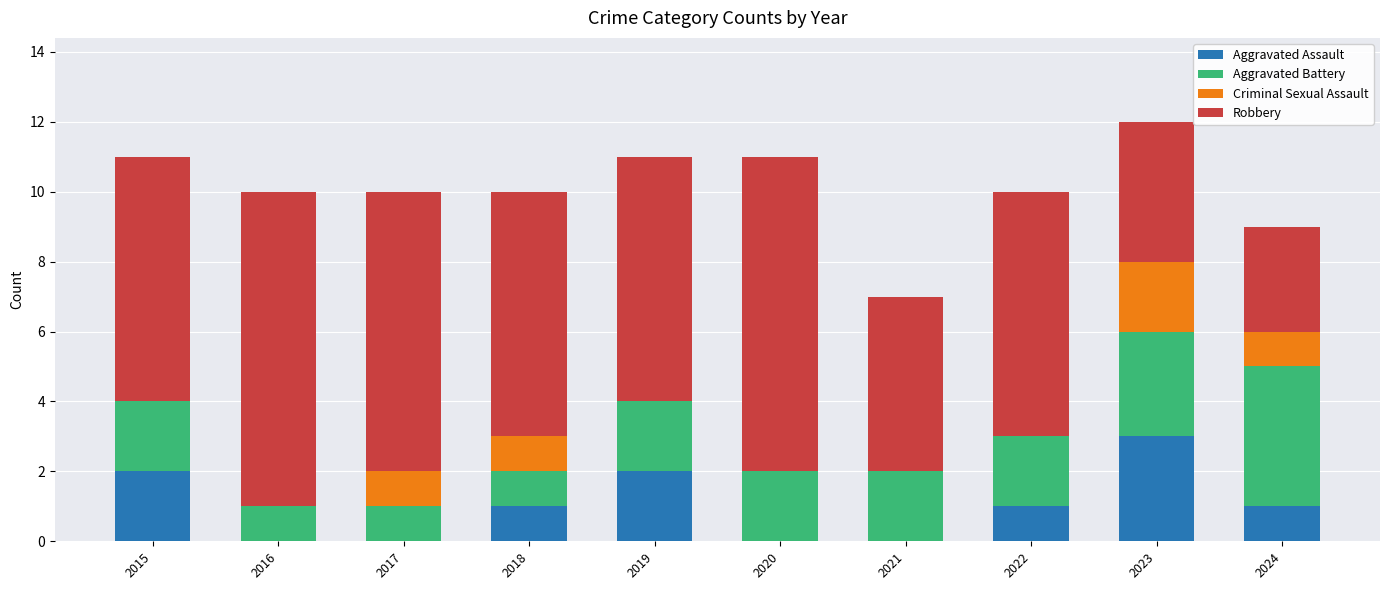

Is it true that Aggravated Assault equals -1 at 2017?

False